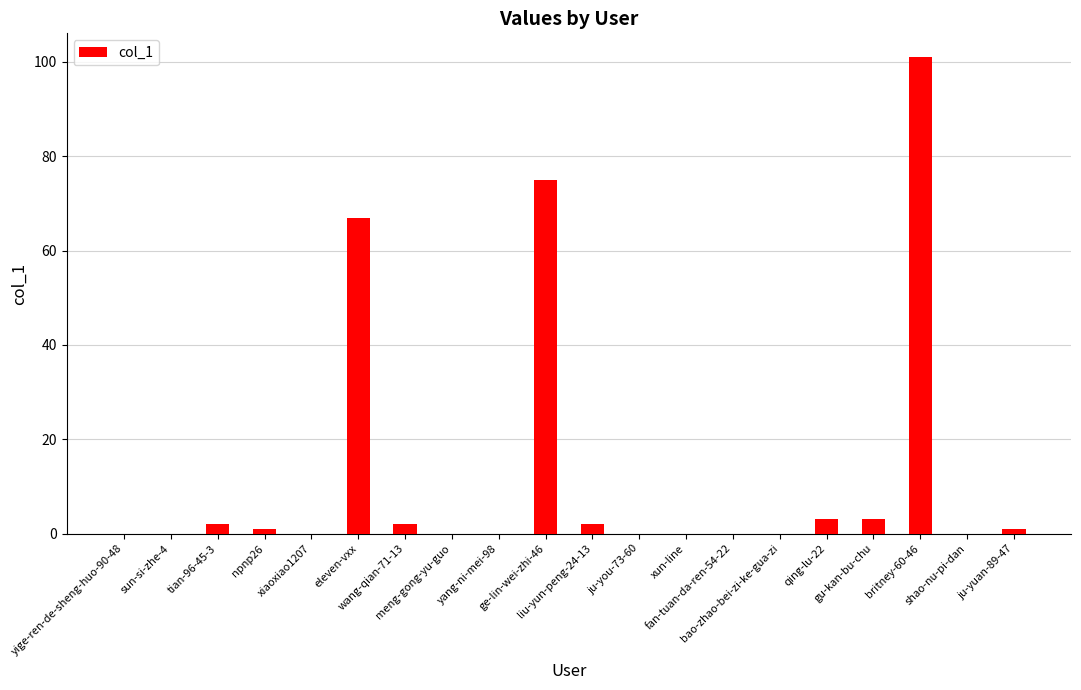

What is the greatest value displayed?

101